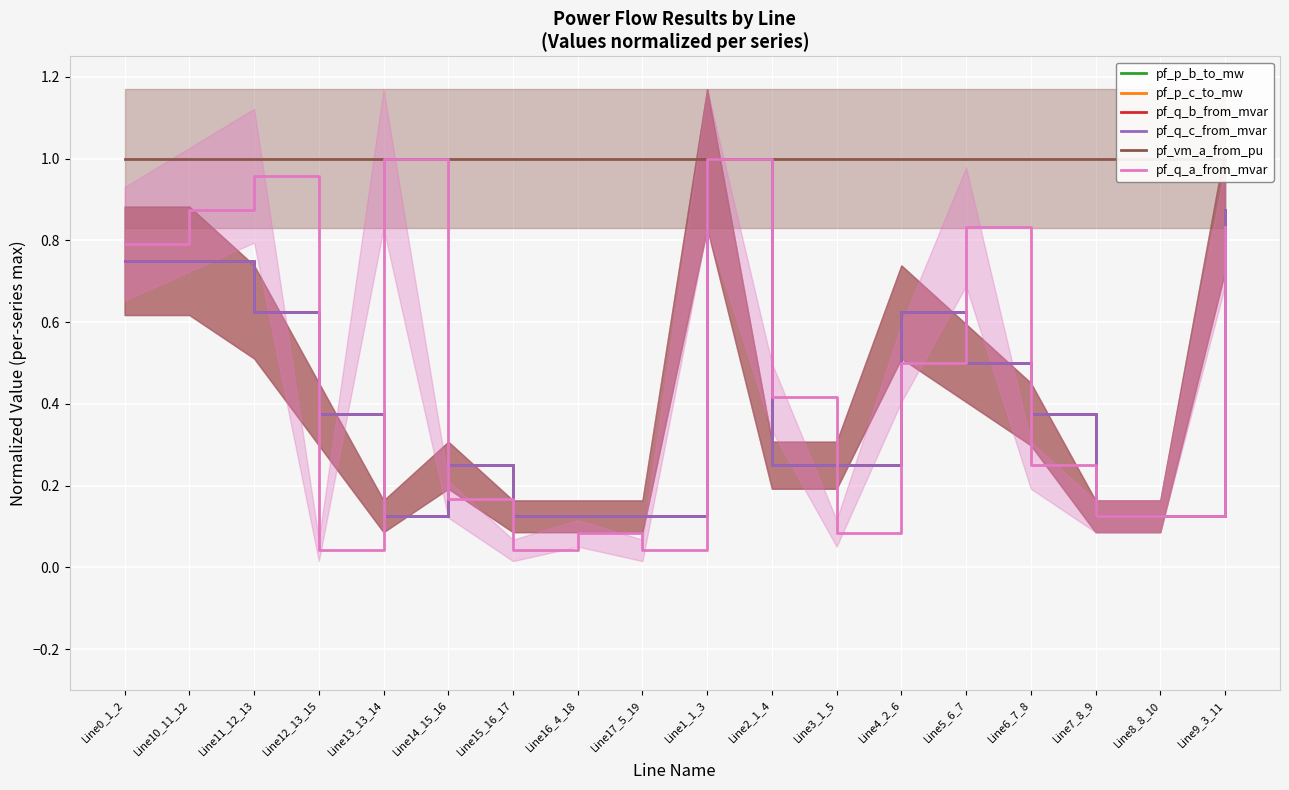

What is the total value across all series at Line10_11_12?

4.9